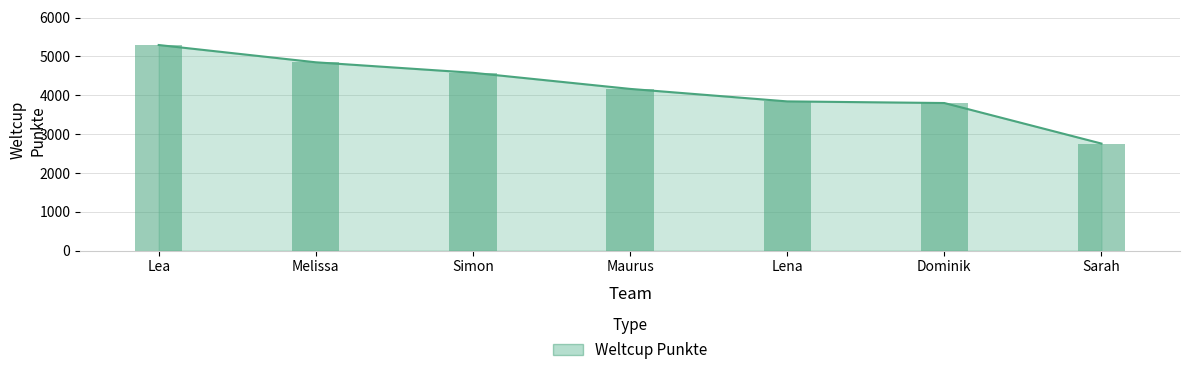

Between Simon and Lea, which is larger?

Lea